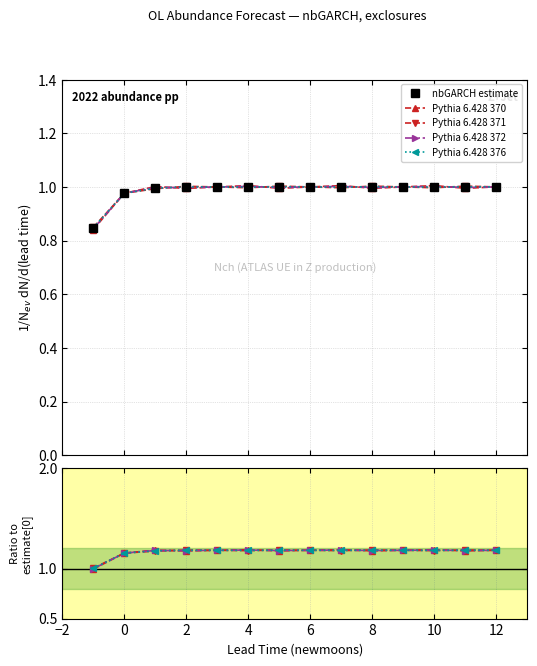

At which label does Pythia 6.428 371 reach its peak?

12